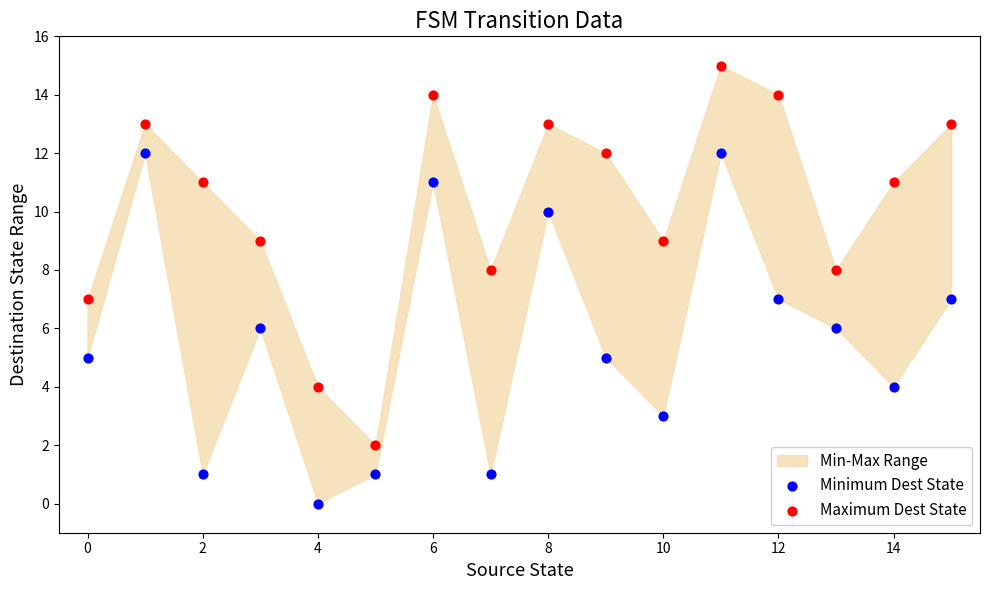

Which series reaches the maximum Y coordinate?

Maximum Dest State